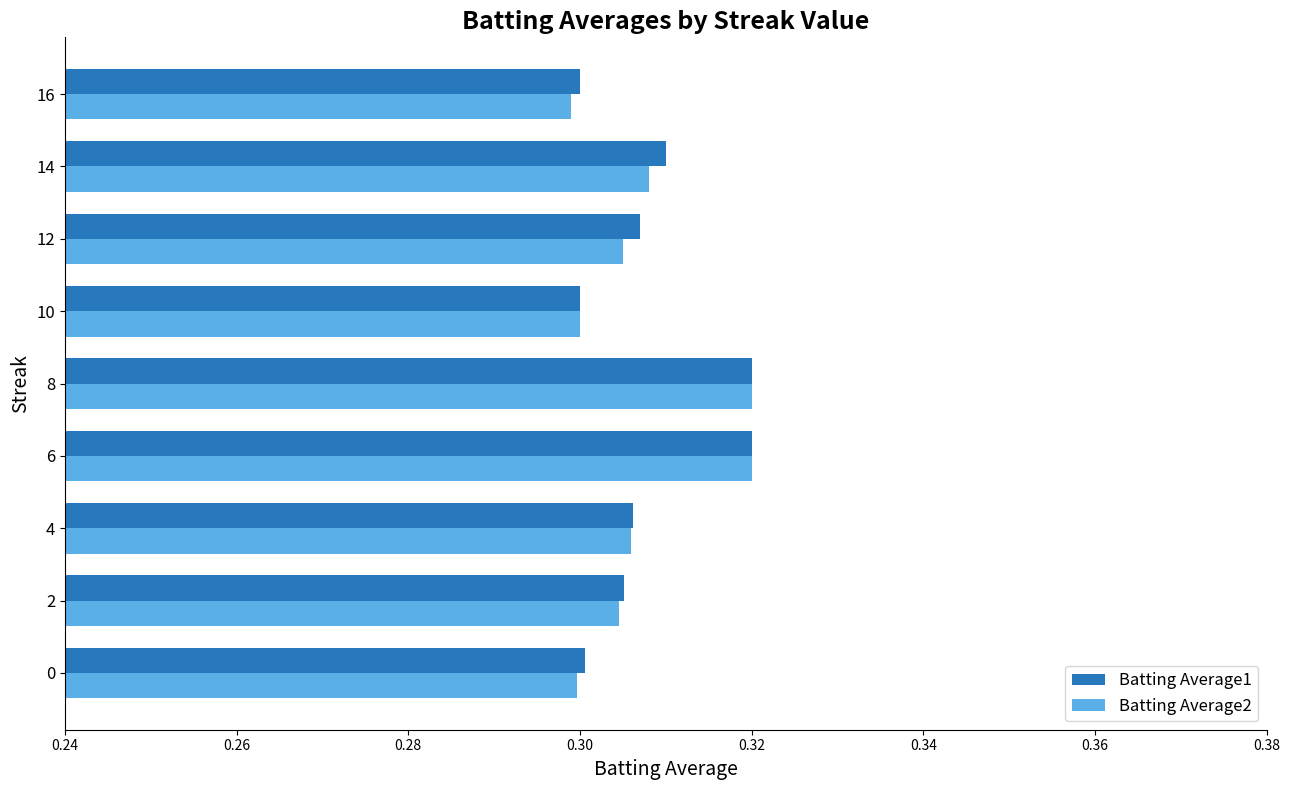

Is it true that Batting Average2 equals 0.4 at 4?

False